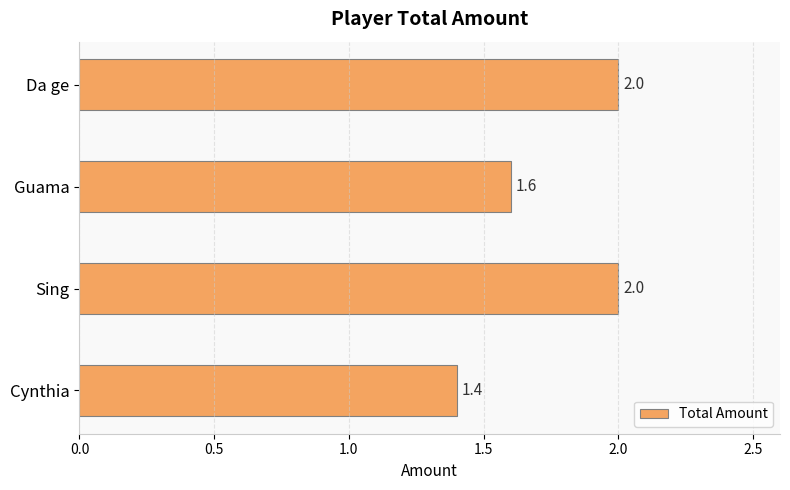

What is the difference between the maximum and minimum values?

0.6